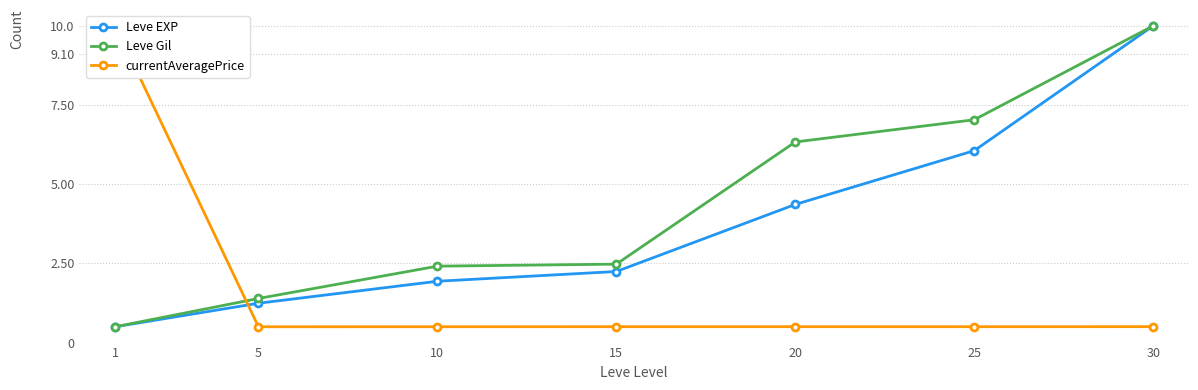

Reading left to right, transcribe all the data shown in this chart.

Leve EXP: 1=0.5	5=1.2	10=1.9	15=2.2	20=4.4	25=6.1	30=10.0
Leve Gil: 1=0.5	5=1.4	10=2.4	15=2.5	20=6.3	25=7.0	30=10.0
currentAveragePrice: 1=10.0	5=0.5	10=0.5	15=0.5	20=0.5	25=0.5	30=0.5